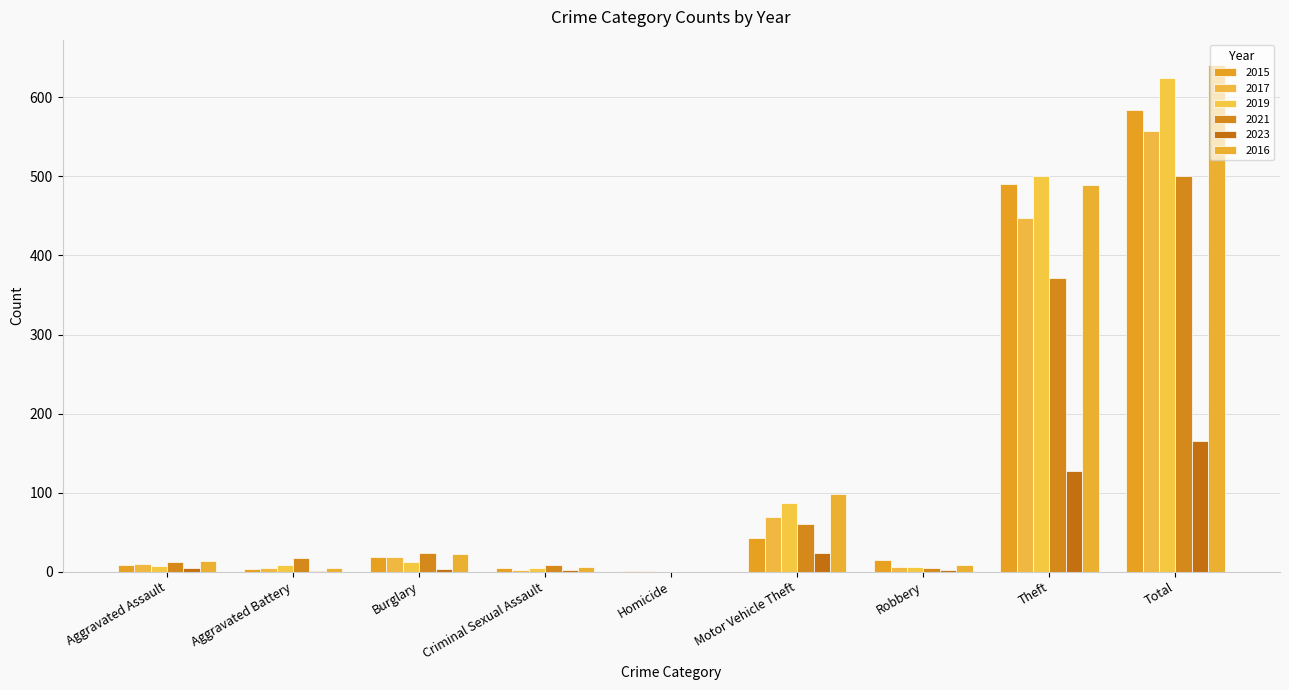

What position from the right is Aggravated Assault?

9